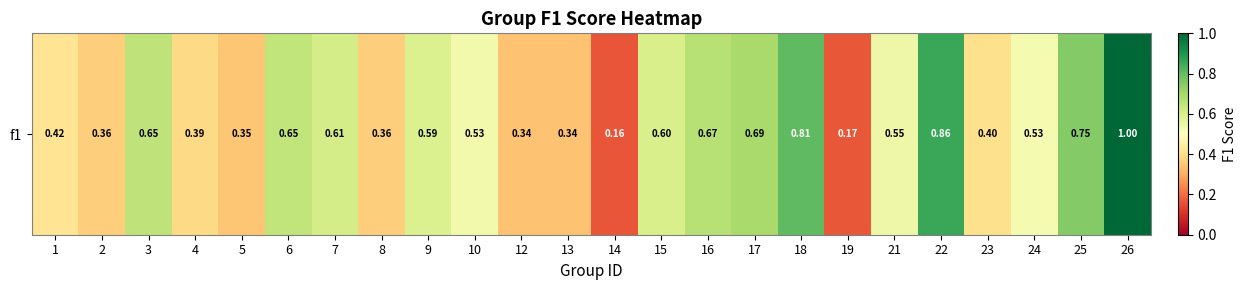

True or false: the data shows 0.1 at 19.

False